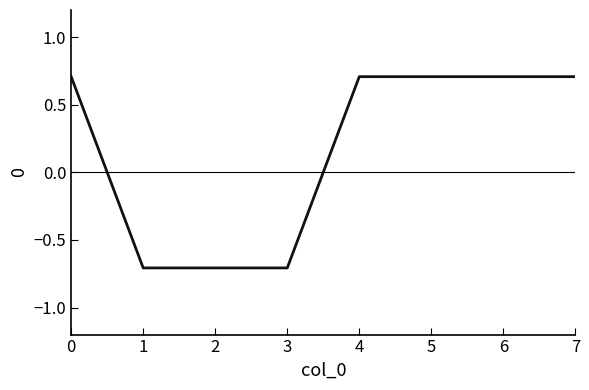

True or false: the data shows 0.7 at 6.

True